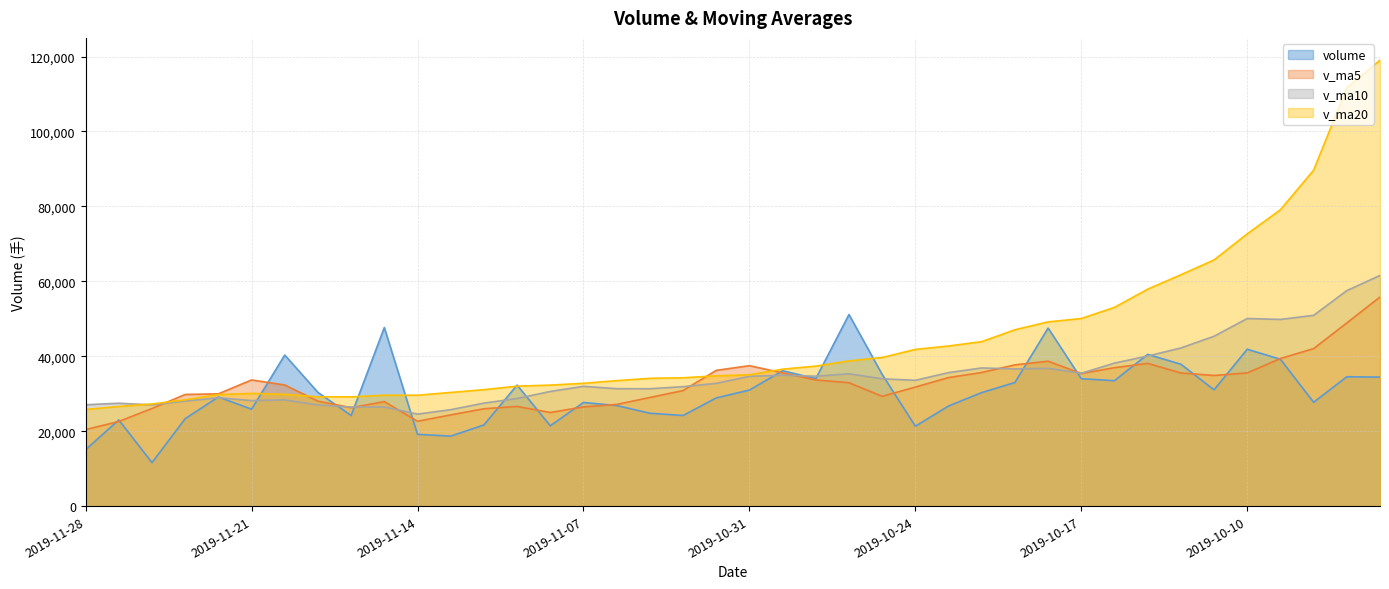

Is it true that v_ma20 equals 37123.3 at 2019-10-14?

False